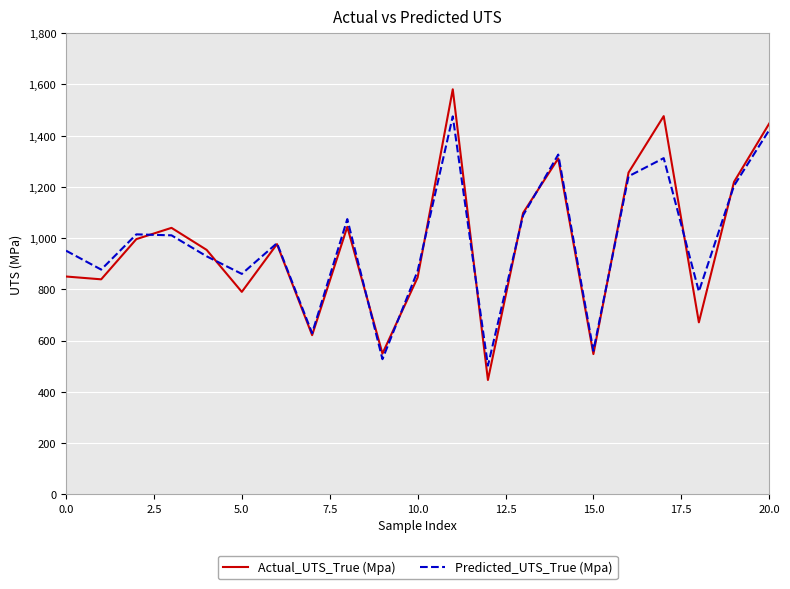

What is the greatest value displayed?

1581.0